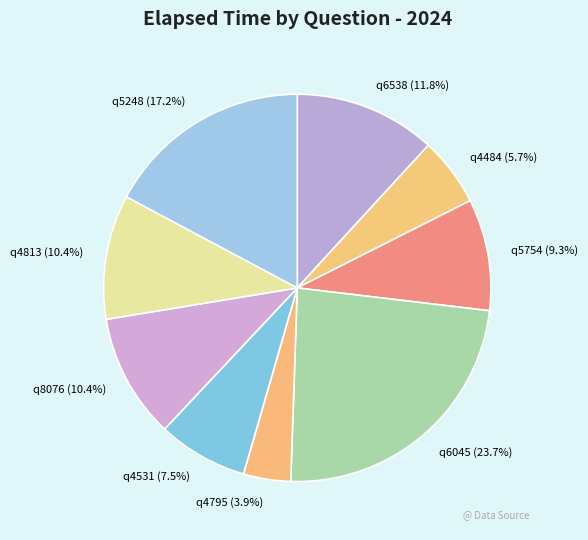

Is there a majority slice in this chart?

No